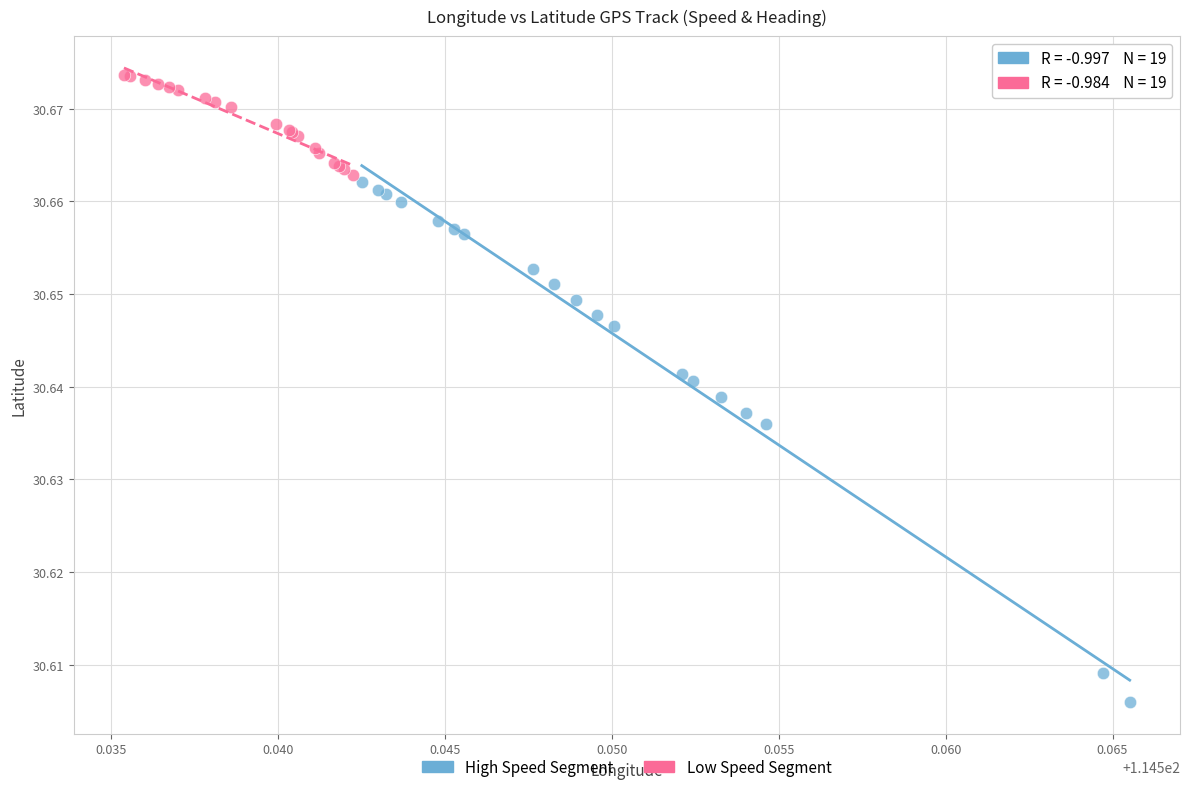

Which series contains the lowest Y value?

High Speed Segment